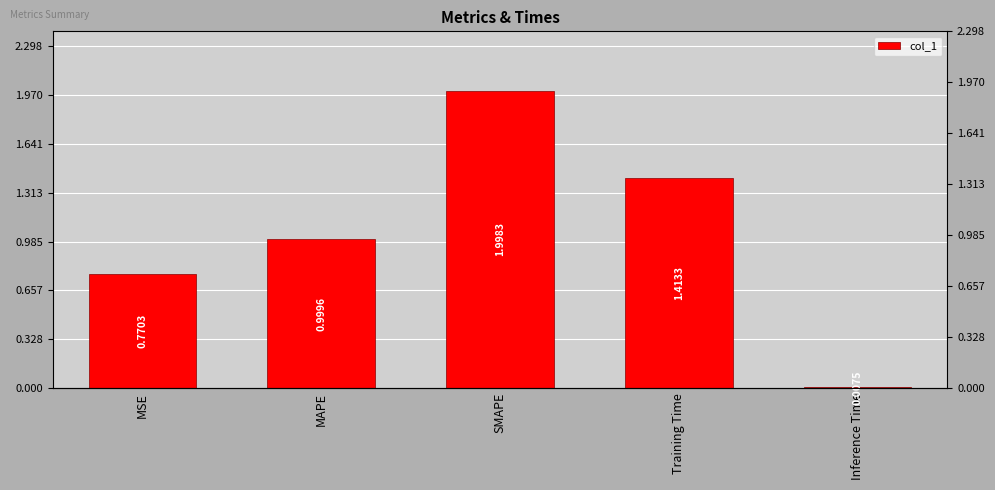

What is the sum of all values?

5.2